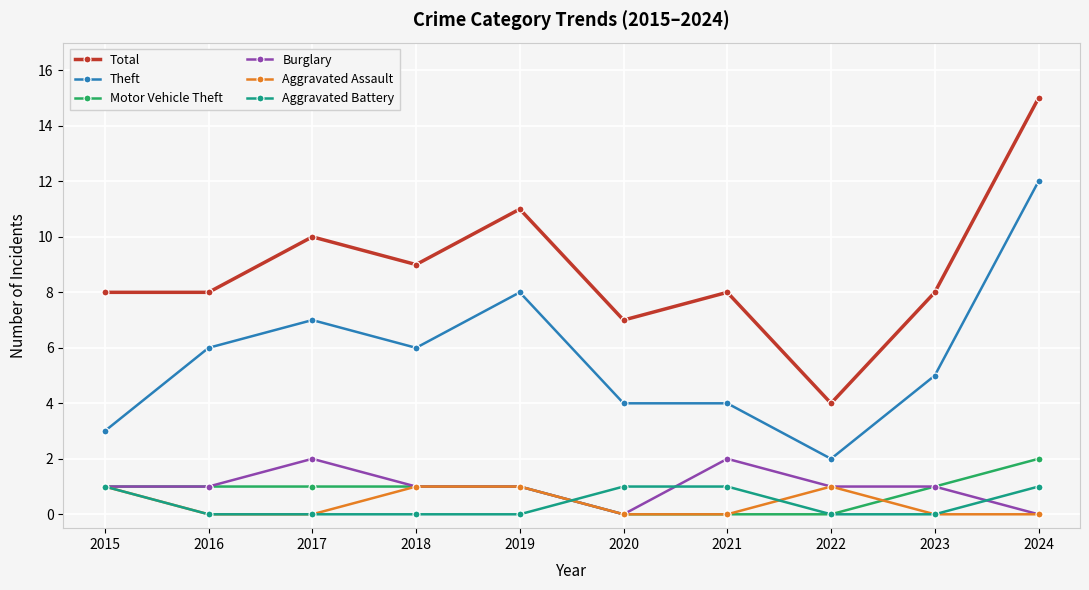

Which category has the highest value in the Theft series?

2024